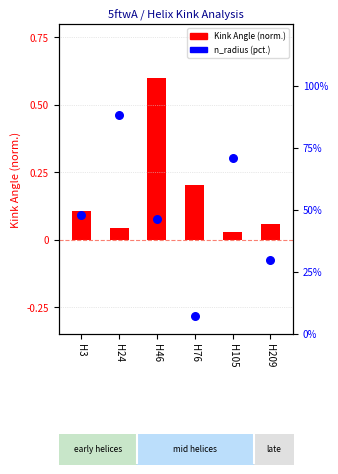

Which series reaches the maximum Y coordinate?

n_radius (percentile)